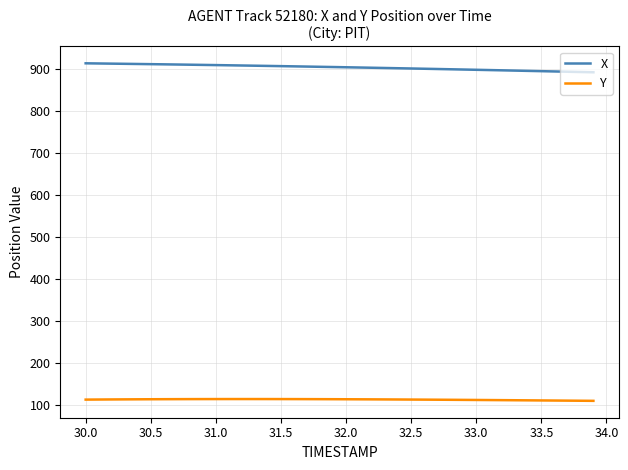

True or false: Y and X cross at least once.

False